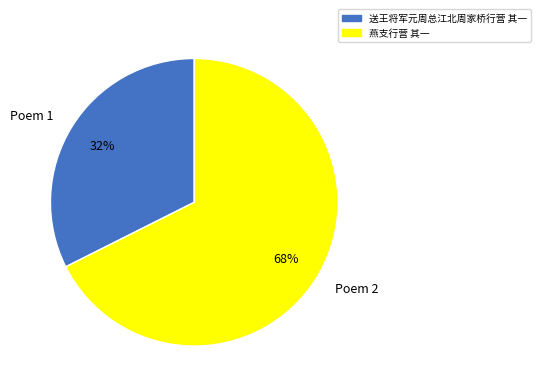

Is it true that Poem 1 is 24% of the pie?

False